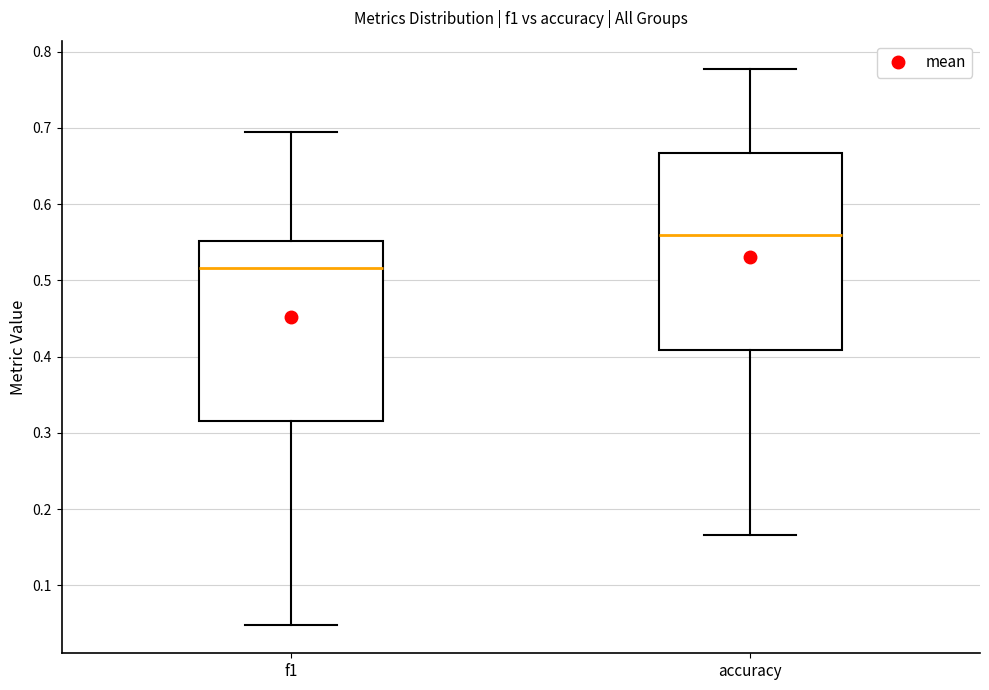

Reading left to right, read every box against the y-axis: the position of its median line, the range the box covers, and the ends of its whiskers. The values are not printed on the chart, so give them approximately, as read against the axis.

f1: median 0.52, box 0.32 to 0.55, whiskers 0.05 to 0.69
accuracy: median 0.56, box 0.41 to 0.67, whiskers 0.17 to 0.78